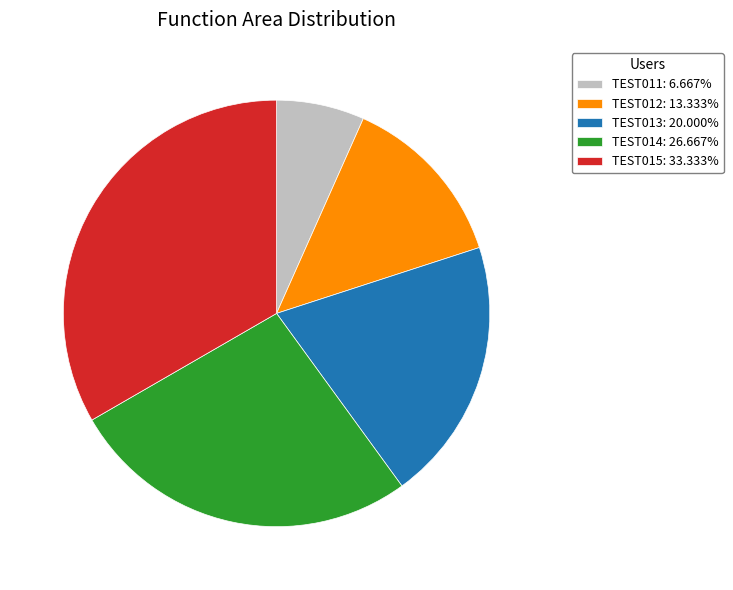

Combined, do TEST013: 20.000% and TEST014: 26.667% account for over 50%?

No